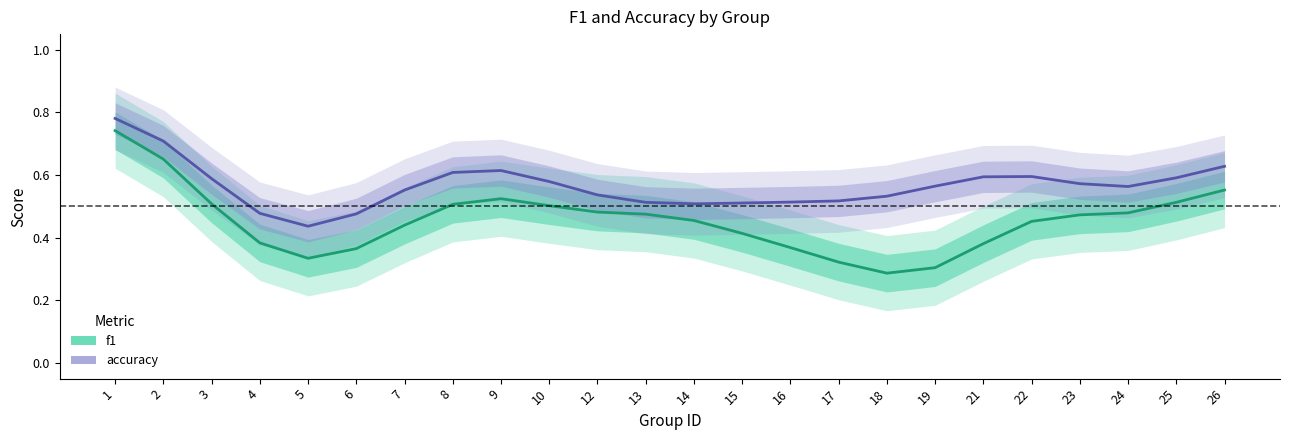

True or false: f1 and accuracy intersect in this chart.

False